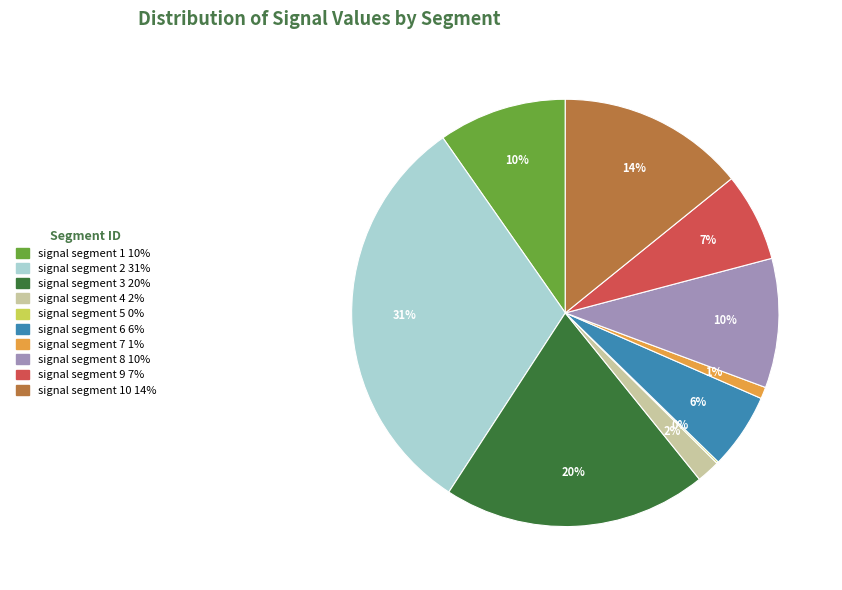

To the nearest percent, what is the difference between the largest and smallest slice percentages?

31%